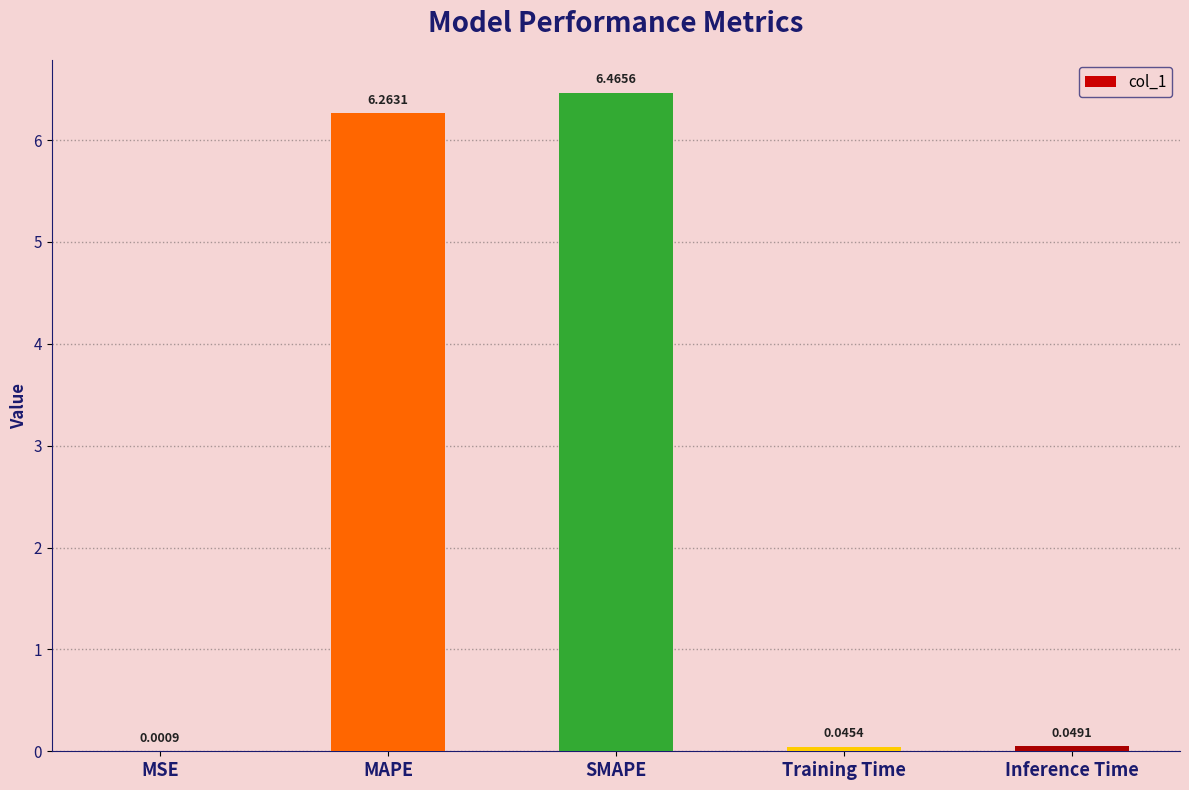

Where is the data nearest to the value 3?

Inference Time